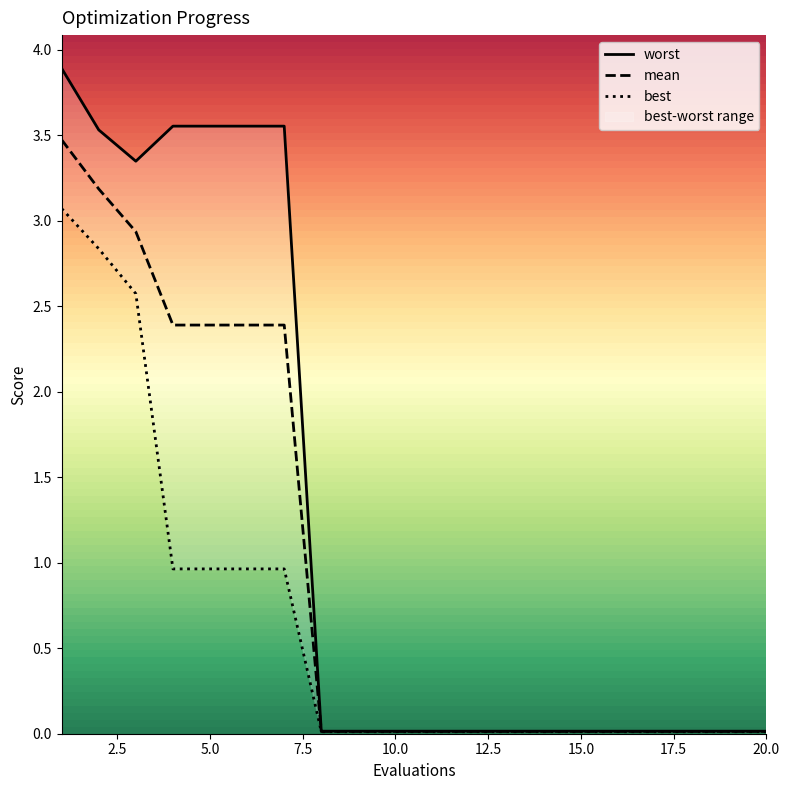

Which label corresponds to the smallest value in the chart?

17.5